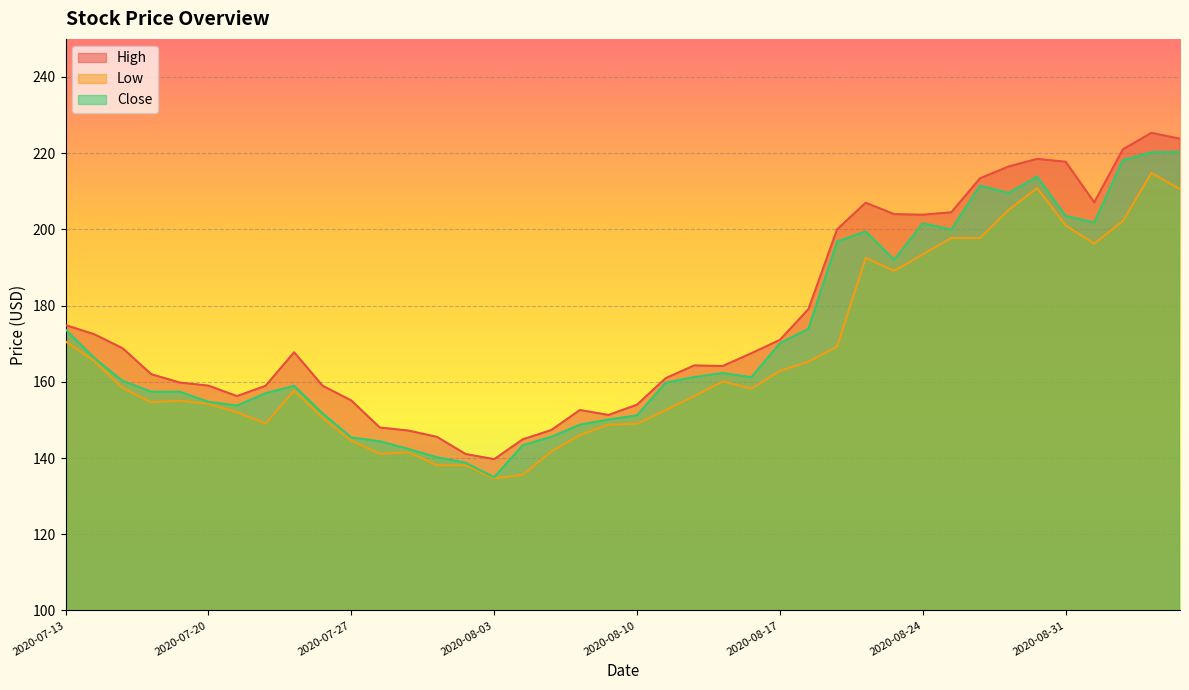

Rank the series by their maximum value, from lowest to highest.

Low, Close, High